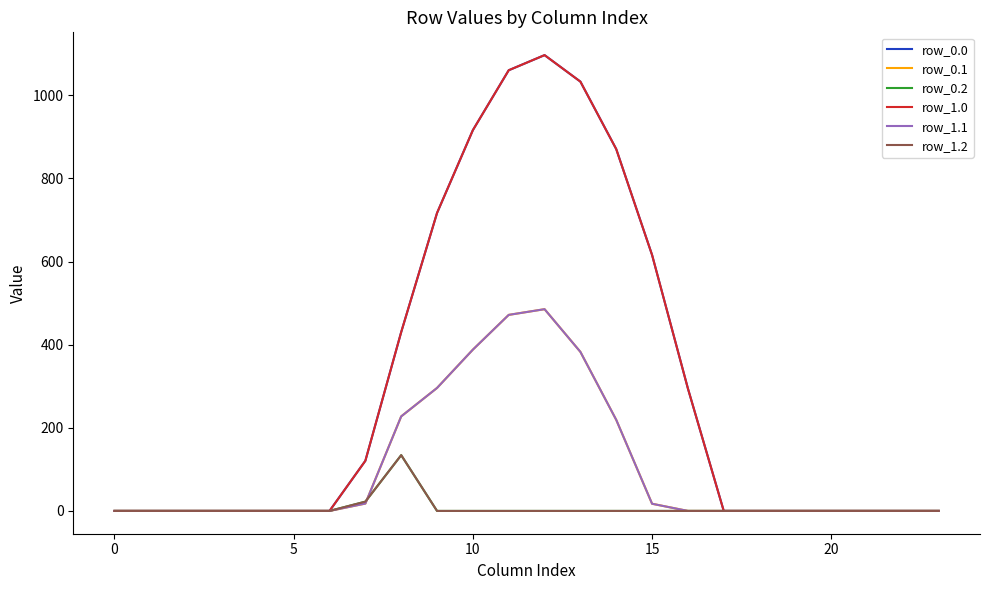

Is this an area chart (filled region under the line)?

No